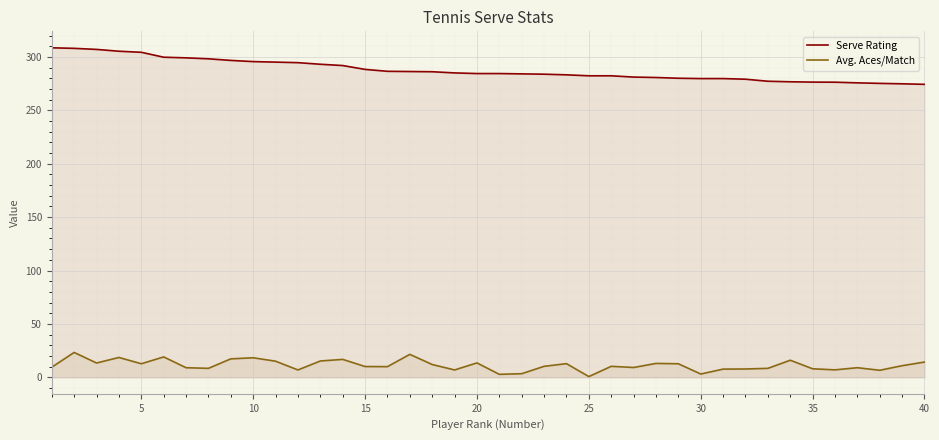

At how many categories does at least one series exceed 167?

40